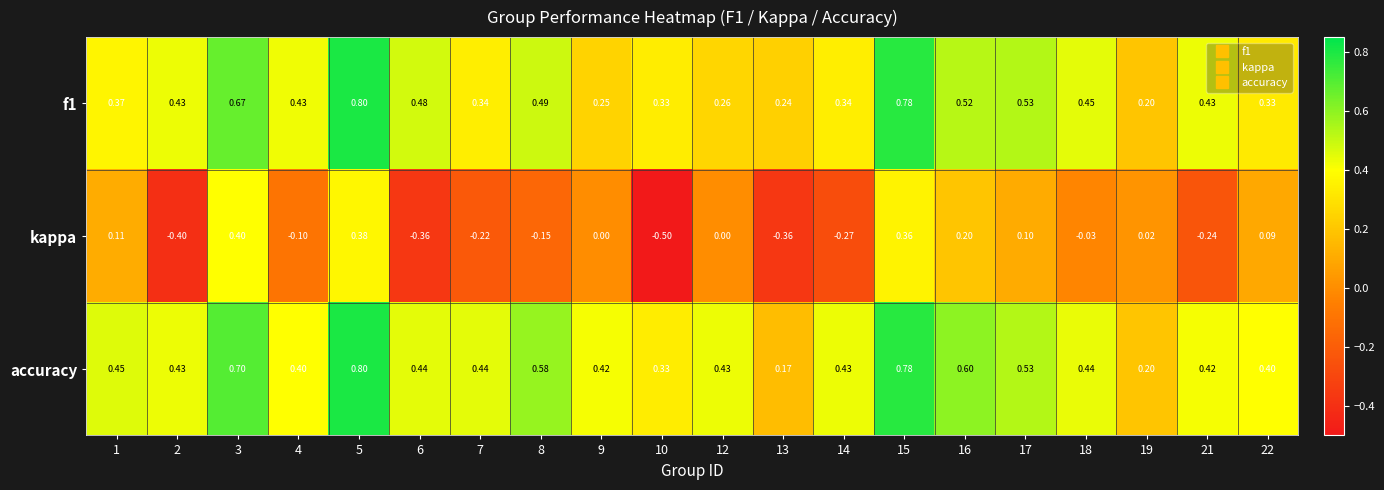

Is the value of kappa at 13 greater than the value of f1 at 10?

No